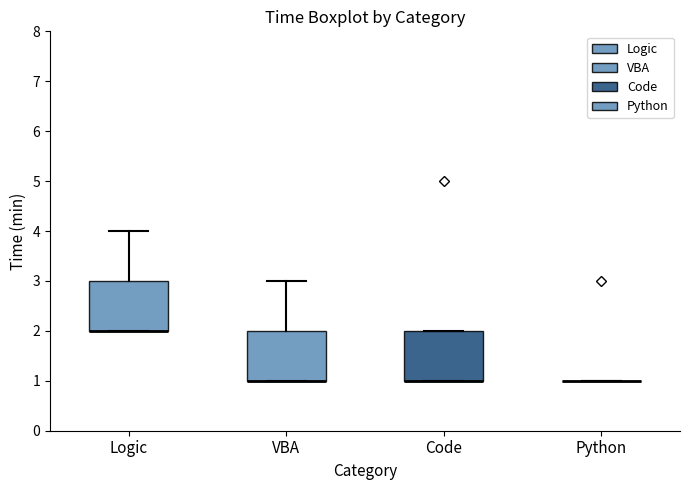

Reading left to right, transcribe this box plot: for each box, give where its median line is, the range the box spans, and where its two whiskers end, as read against the y-axis. The values are not printed on the chart, so give them approximately, as read against the axis.

Logic: median 2 (drawn on the box's lower edge), box 2 to 3, whiskers 2 to 4
VBA: median 1 (drawn on the box's lower edge), box 1 to 2, whiskers 1 to 3
Code: median 1 (drawn on the box's lower edge), box 1 to 2, whiskers 1 to 2
Python: box collapsed to a line at 1, whiskers 1 to 1